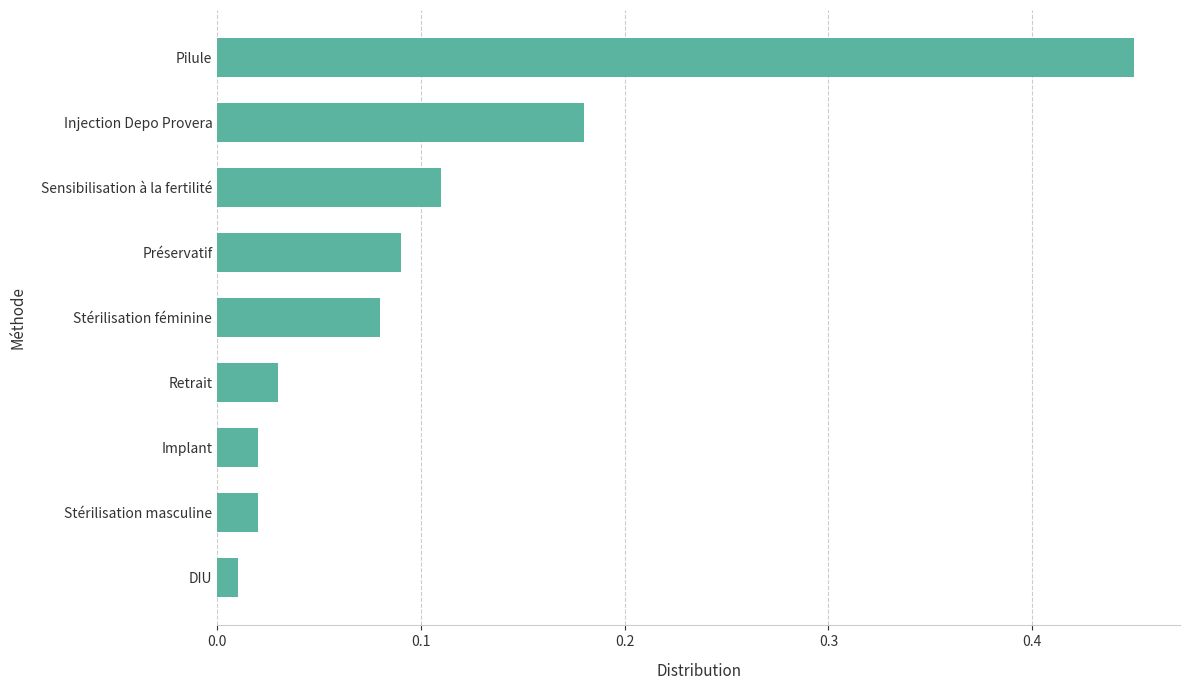

At which category does the chart reach its minimum across all series?

DIU